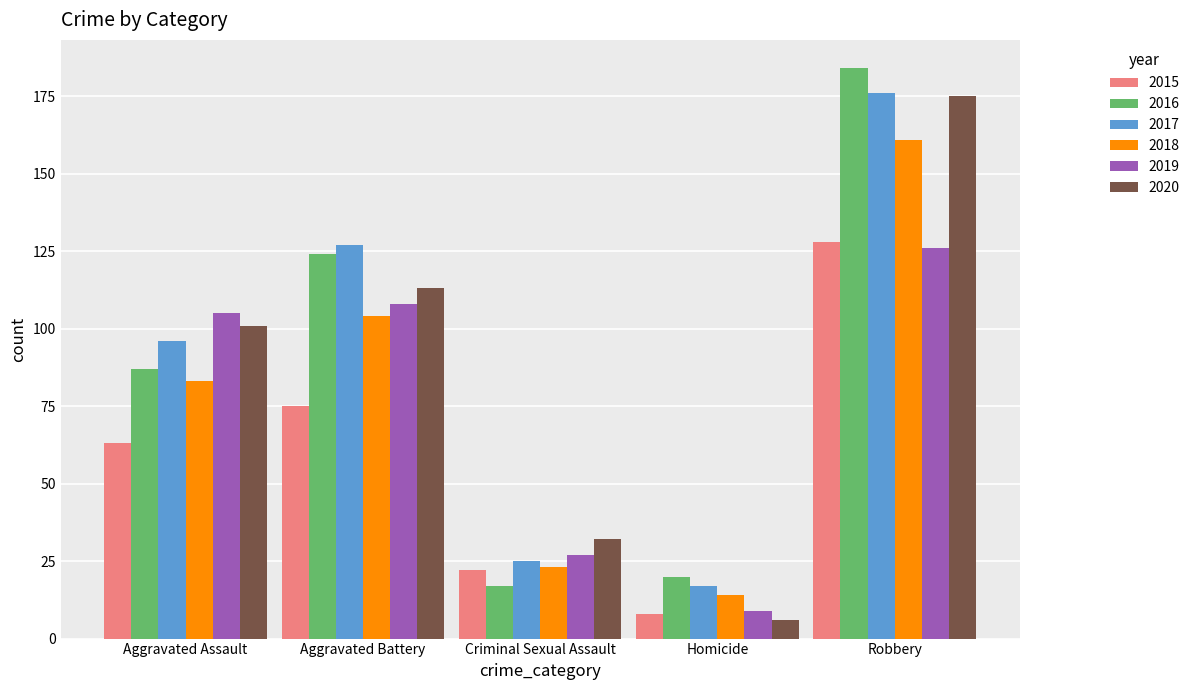

How many groups of bars are there?

5